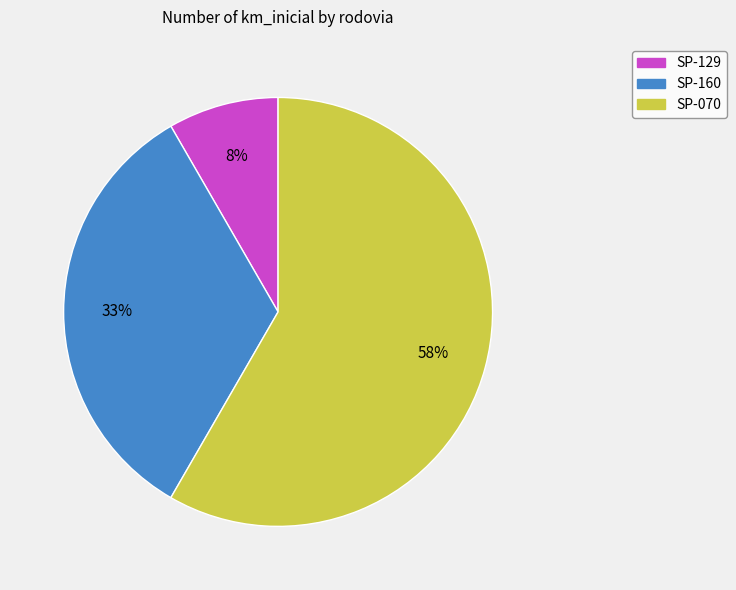

Approximately how many times larger is the value at SP-160 compared to SP-070?

0.6